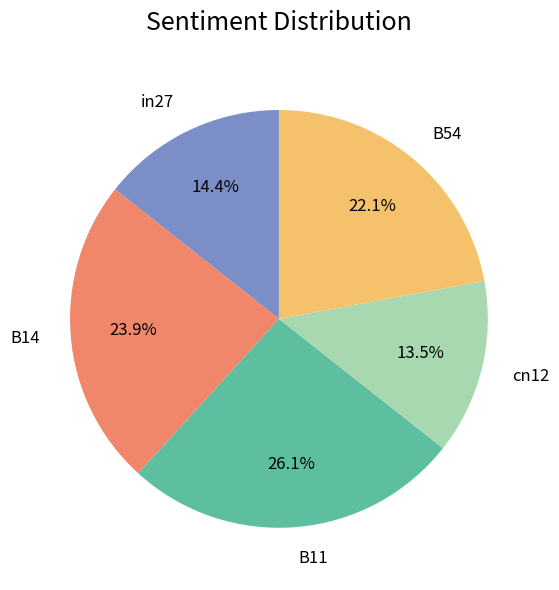

Which has a higher value, B11 or B54?

B11